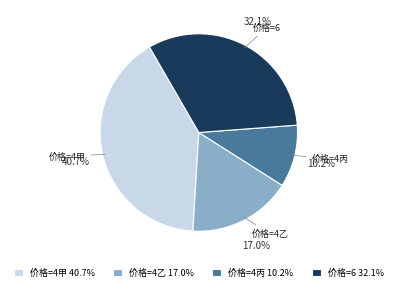

What percentage is NOT represented by 价格=4丙?

89.8%